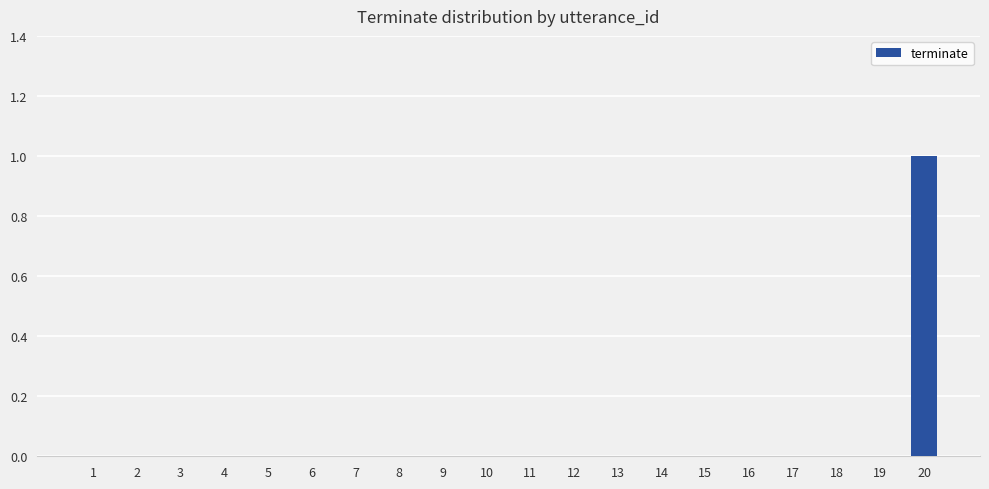

The chart shows a value of 1 at 3. True or false?

False